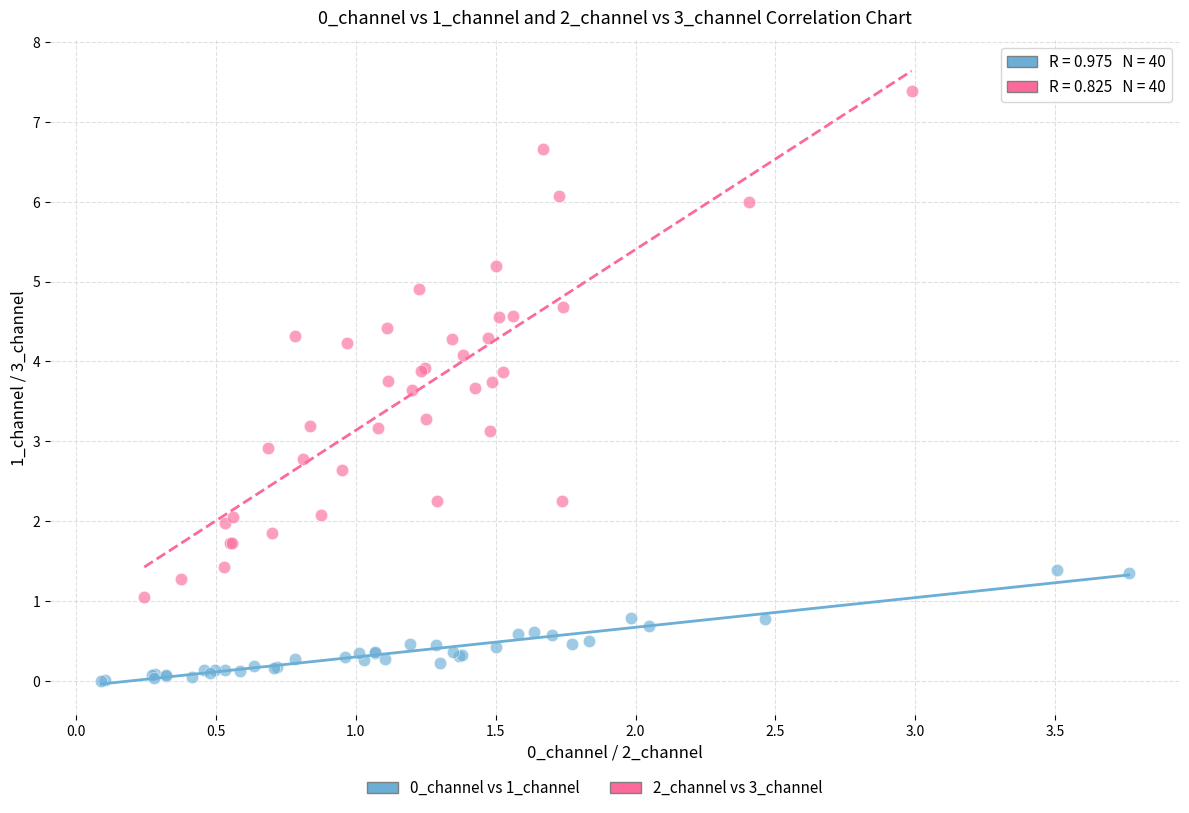

Which series has the largest Y range (max minus min)?

2_channel vs 3_channel